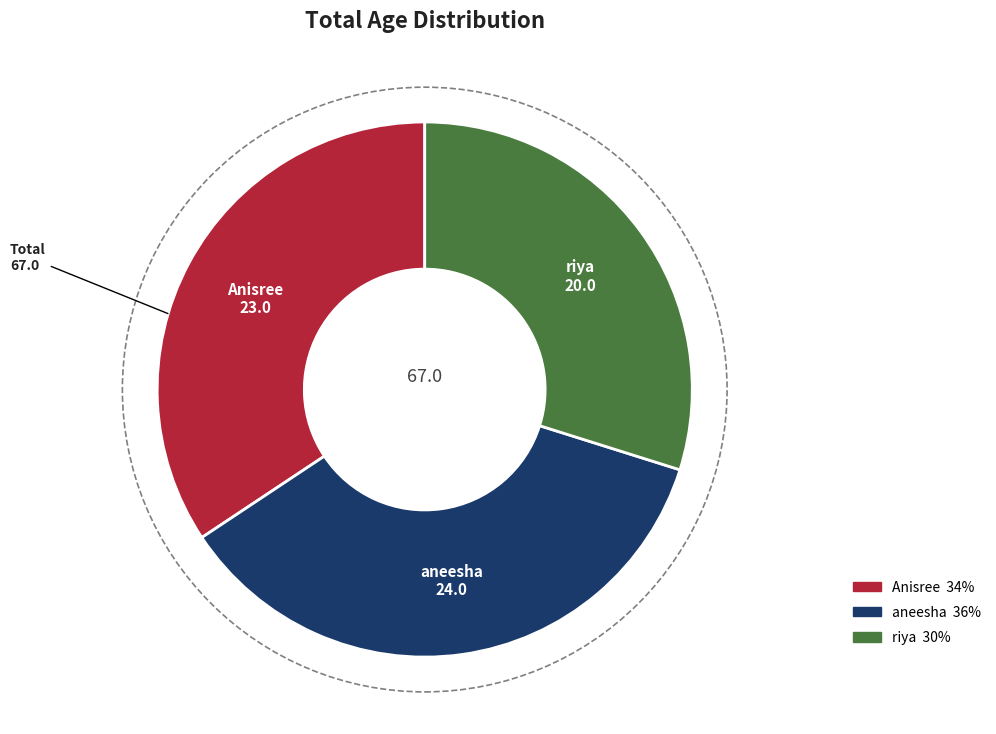

Combined, do aneesha and riya account for over 50%?

Yes